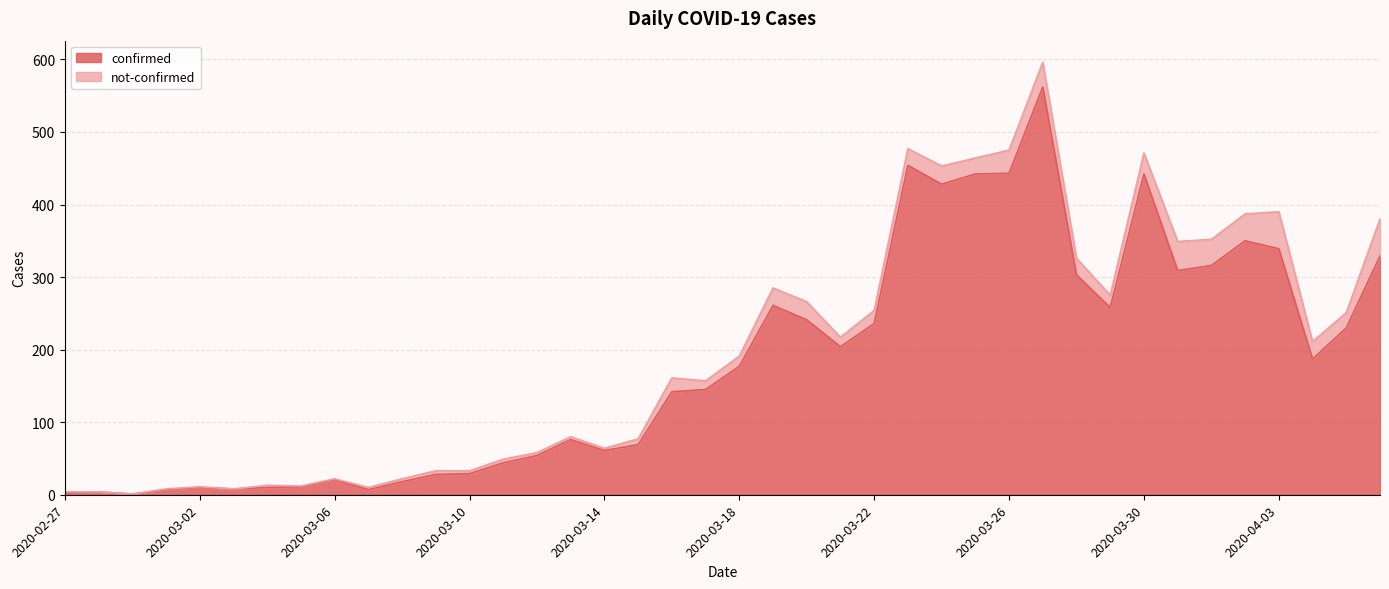

How many points are higher than both their immediate neighbors (excluding endpoints)?

9